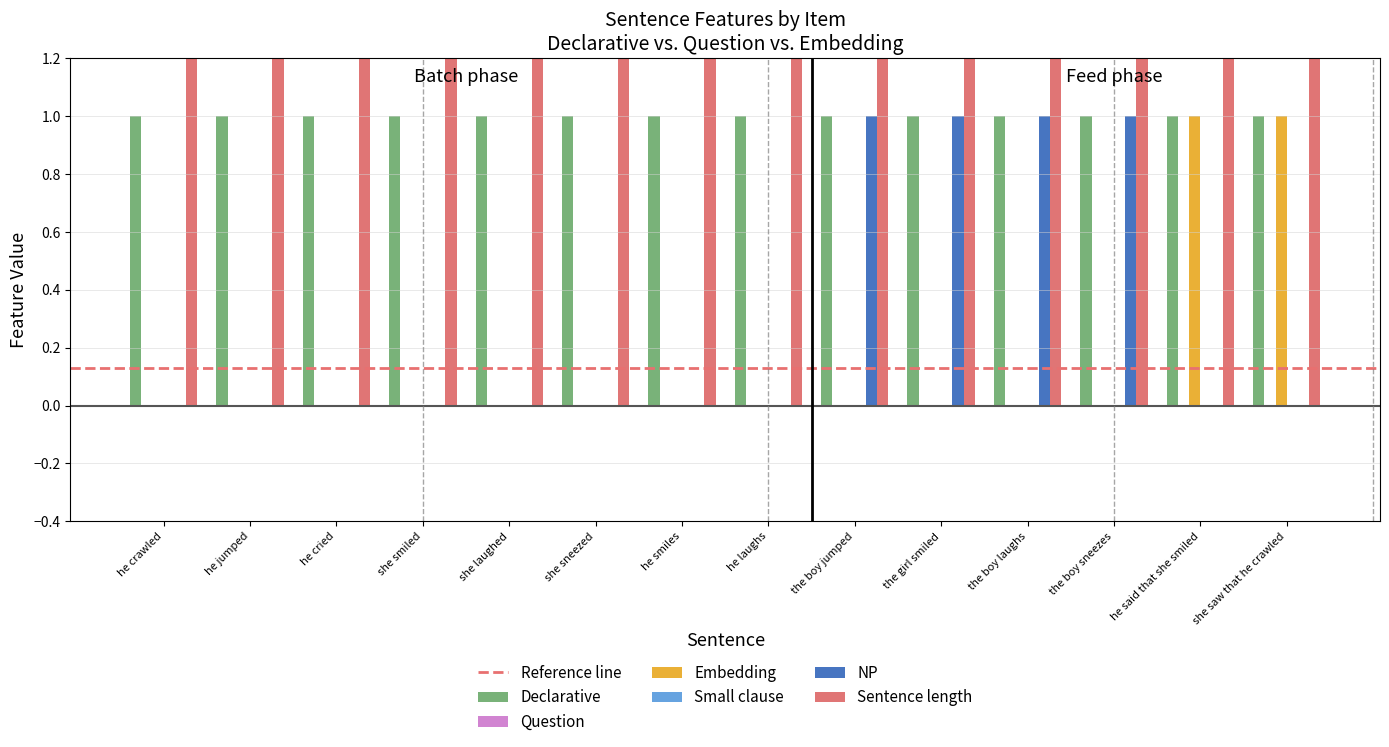

The value of NP at she saw that he crawled is 0. True or false?

True